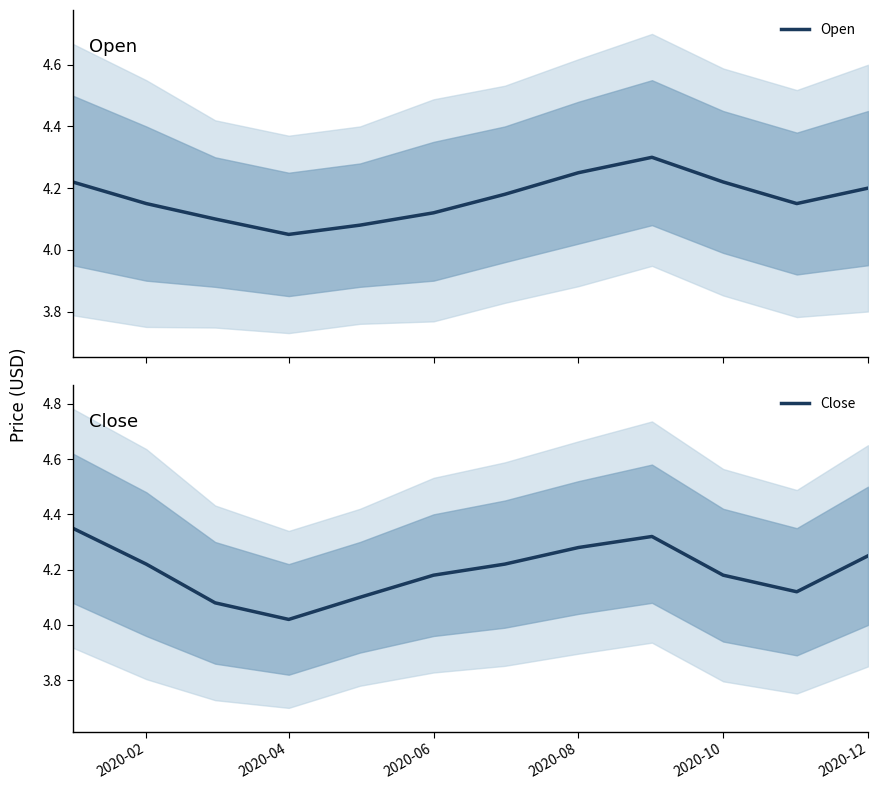

True or false: Open has more than 0 interior local peaks.

True